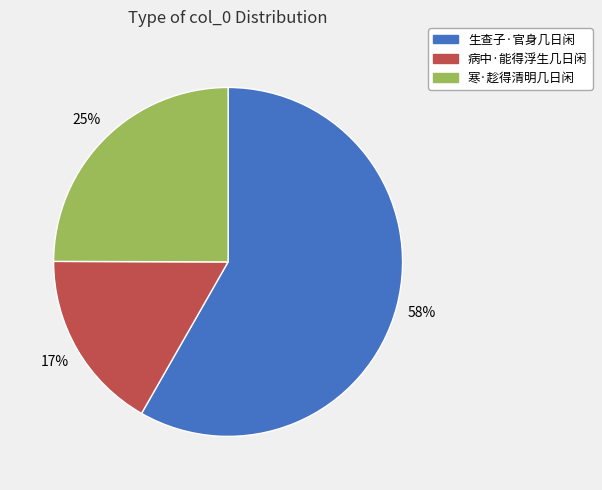

Is it true that 寒·趁得清明几日闲 is 10% of the pie?

False